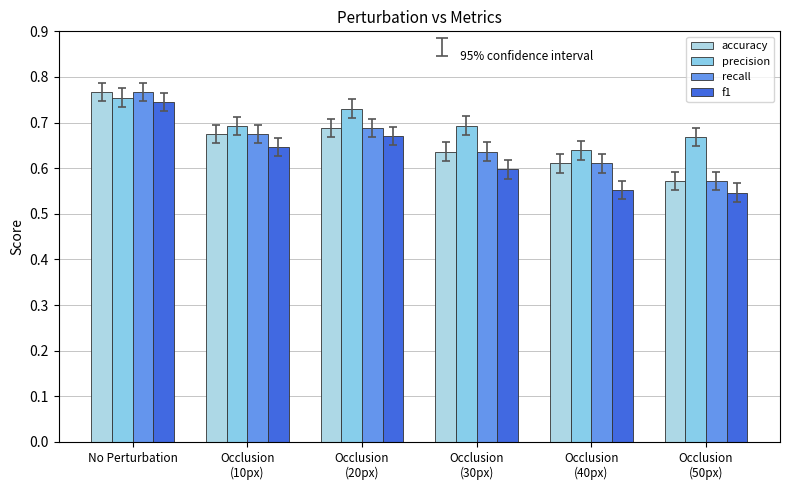

At which label does recall reach its peak?

No Perturbation